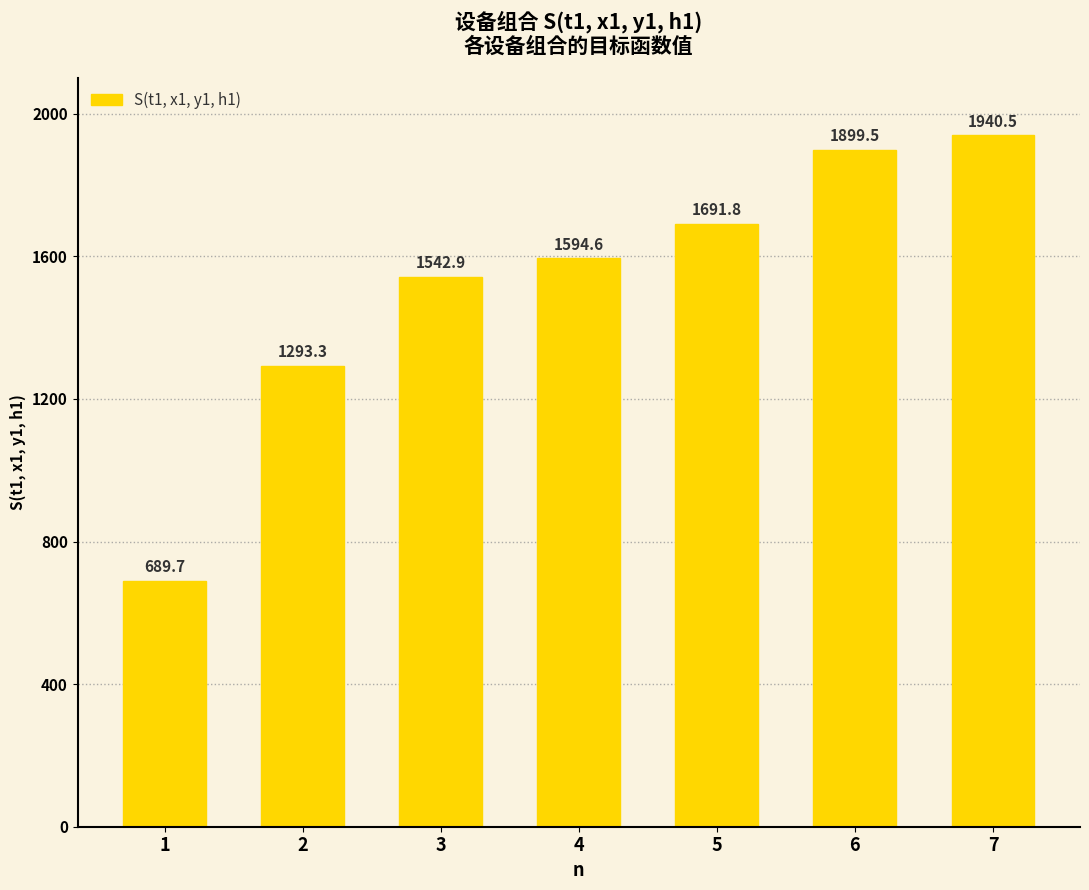

The value at 6 is 3410.8. True or false?

False